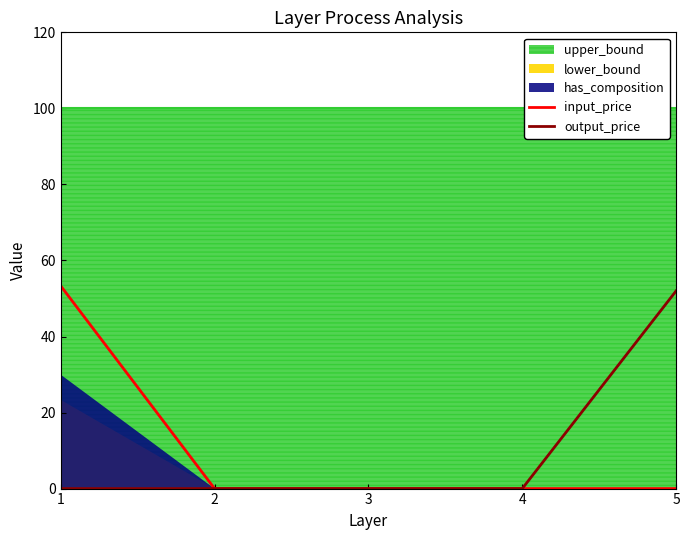

The input_price series shows 0.0 at 3. True or false?

True